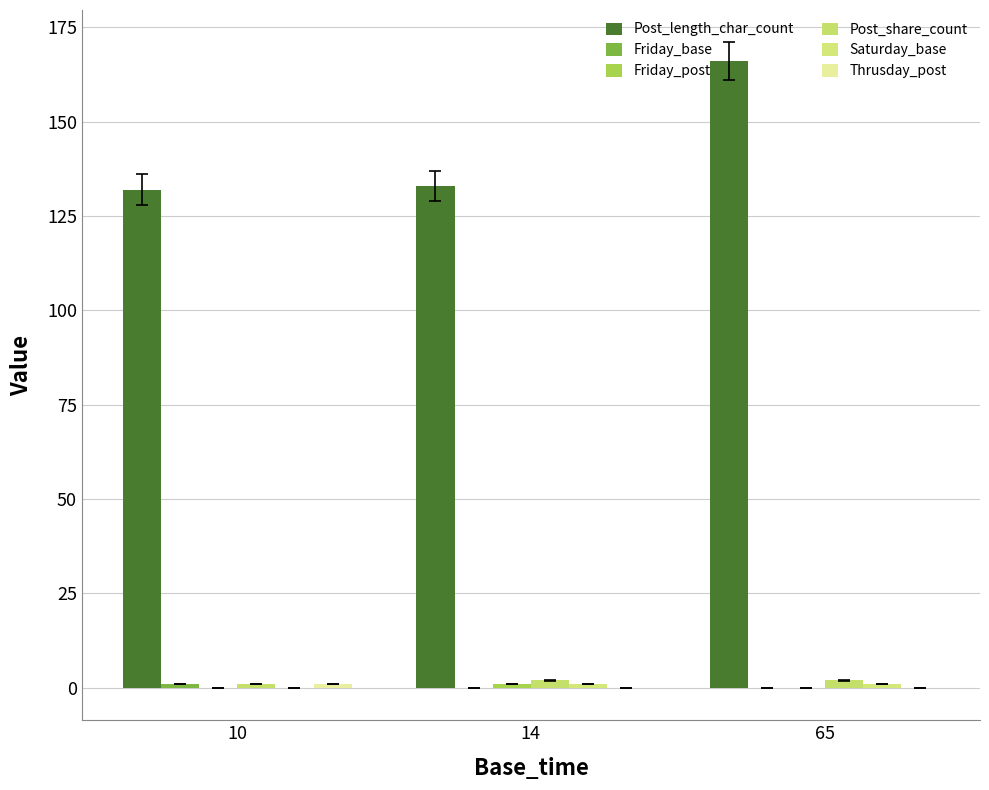

At how many categories does at least one series exceed 147?

1